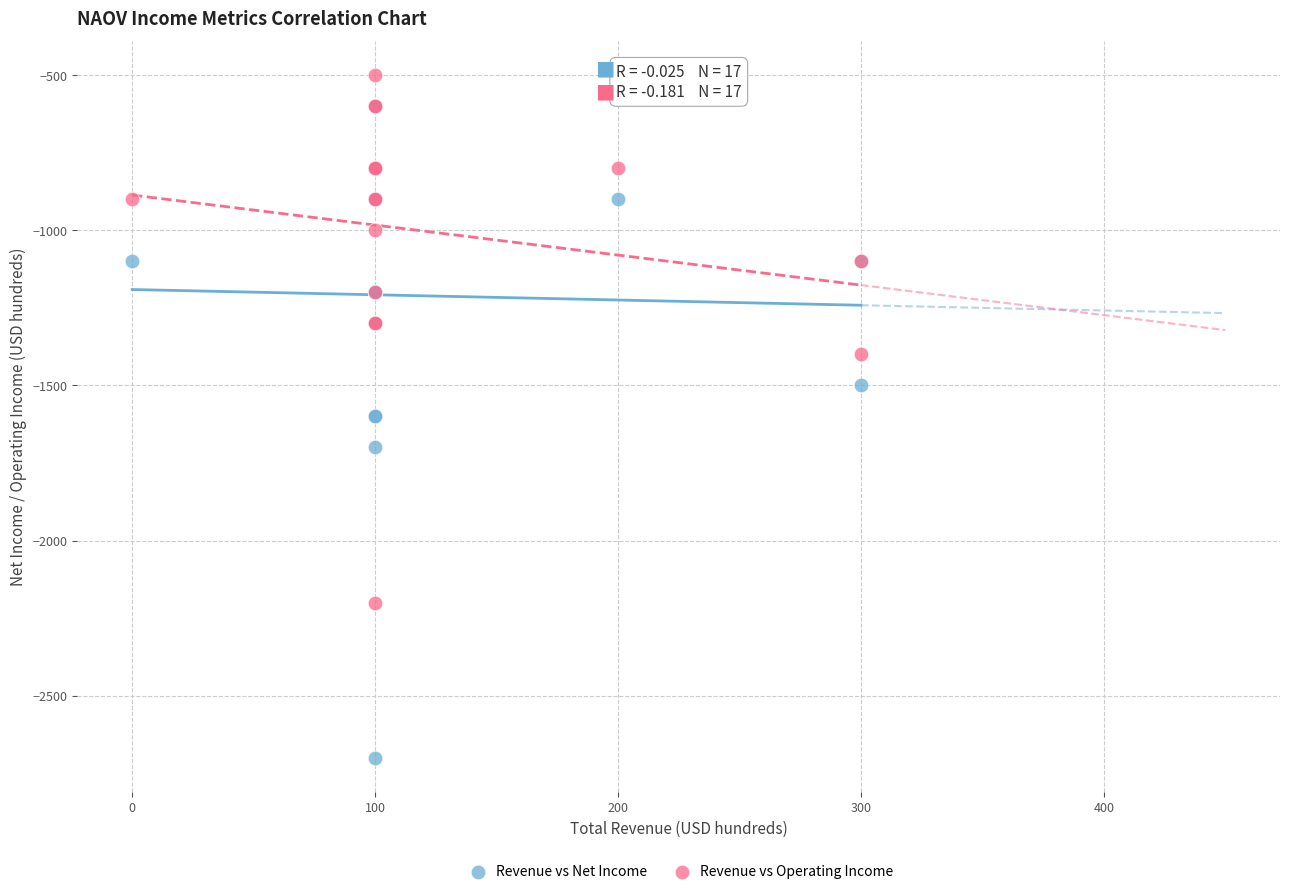

What are all the series names shown in the legend?

Revenue vs Net Income, Revenue vs Operating Income